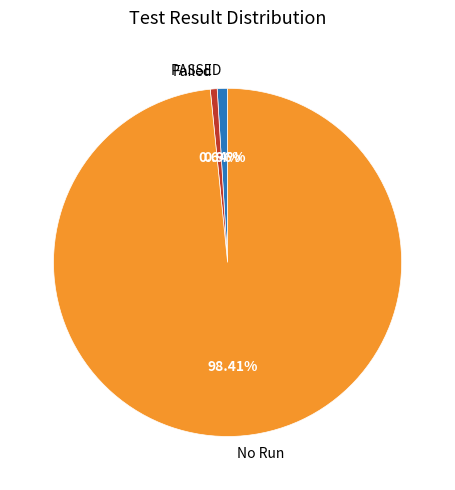

Combined, do PASSED and Failed account for over 50%?

No